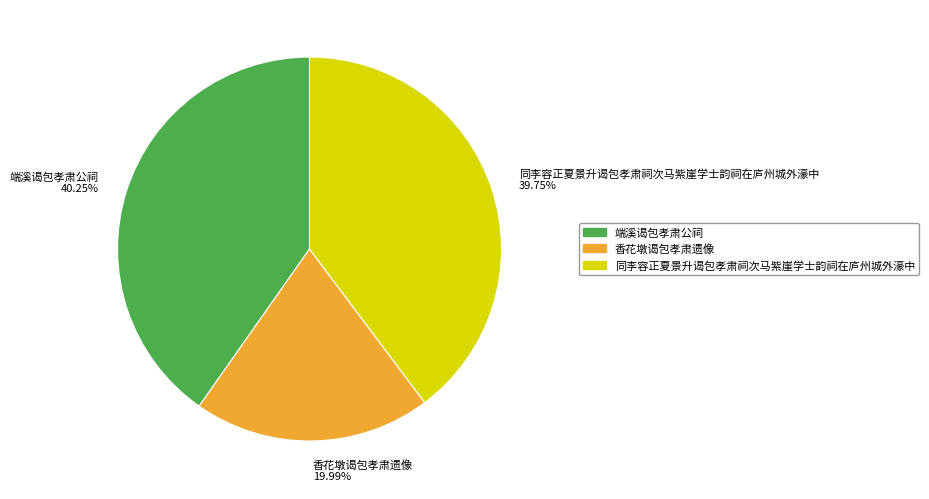

What is the smallest slice in the pie chart?

香花墩谒包孝肃遗像